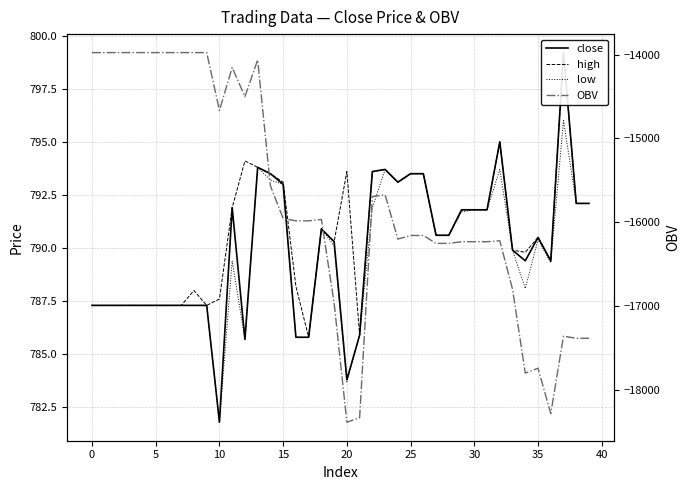

What are all the series names shown in the legend?

close, high, low, OBV